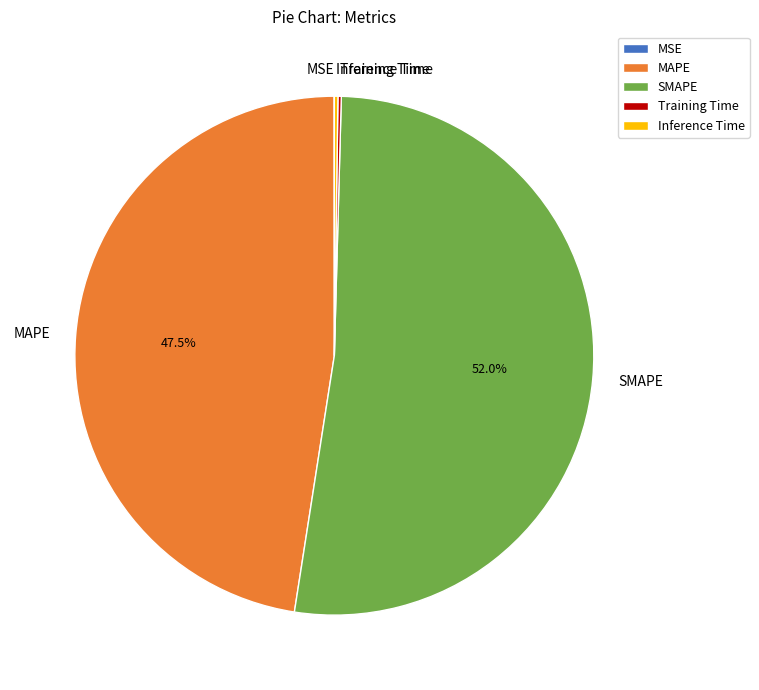

What is the majority slice?

SMAPE